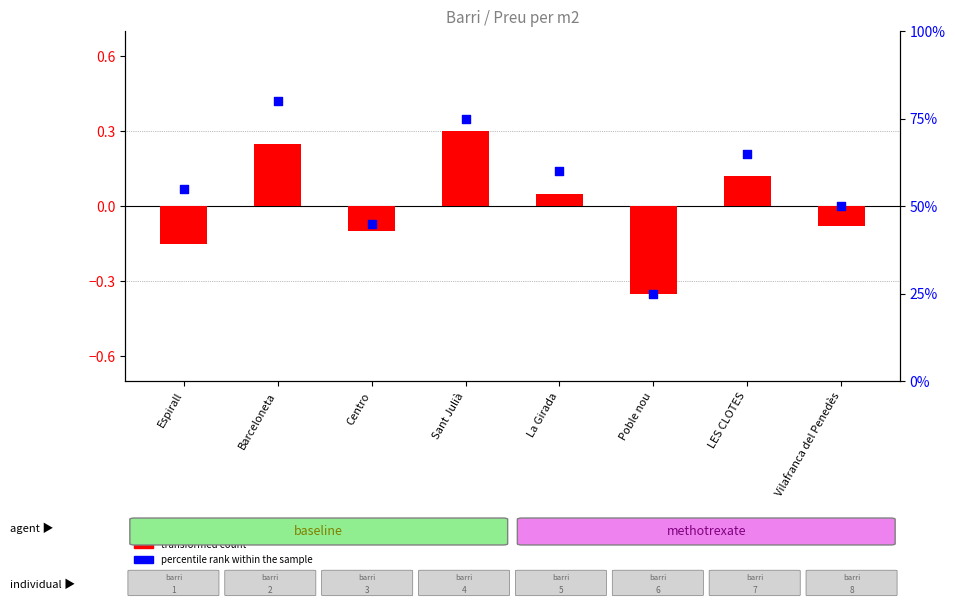

Which series reaches the maximum Y coordinate?

percentile rank within the sample